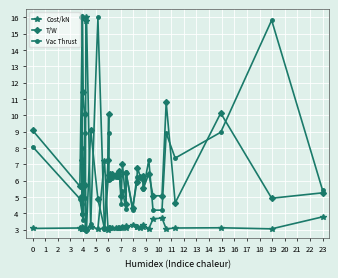

What is the average value of the T/W series?

6.9